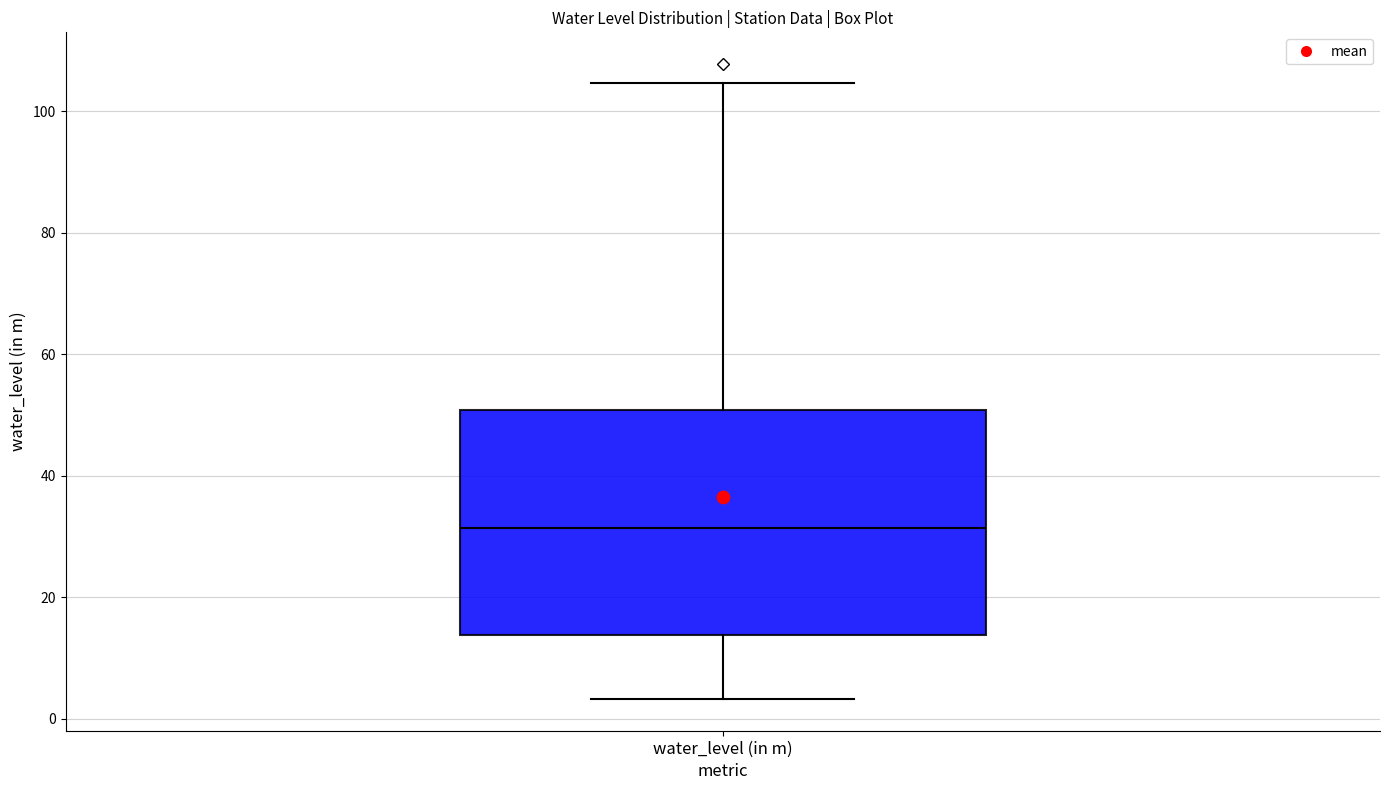

Read this box plot against the y-axis: the position of the median line, the range covered by the box, and the ends of both whiskers. The values are not printed on the chart, so give them approximately, as read against the axis.

median 32, box 14 to 50, whiskers 4 to 104